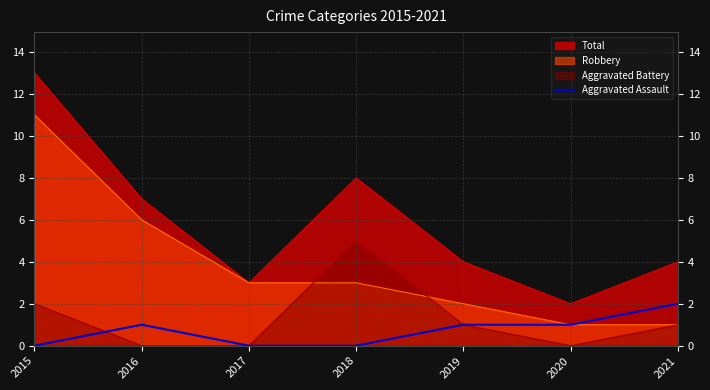

Rank the series at 2015 from lowest to highest value.

Aggravated Assault, Aggravated Battery, Robbery, Total